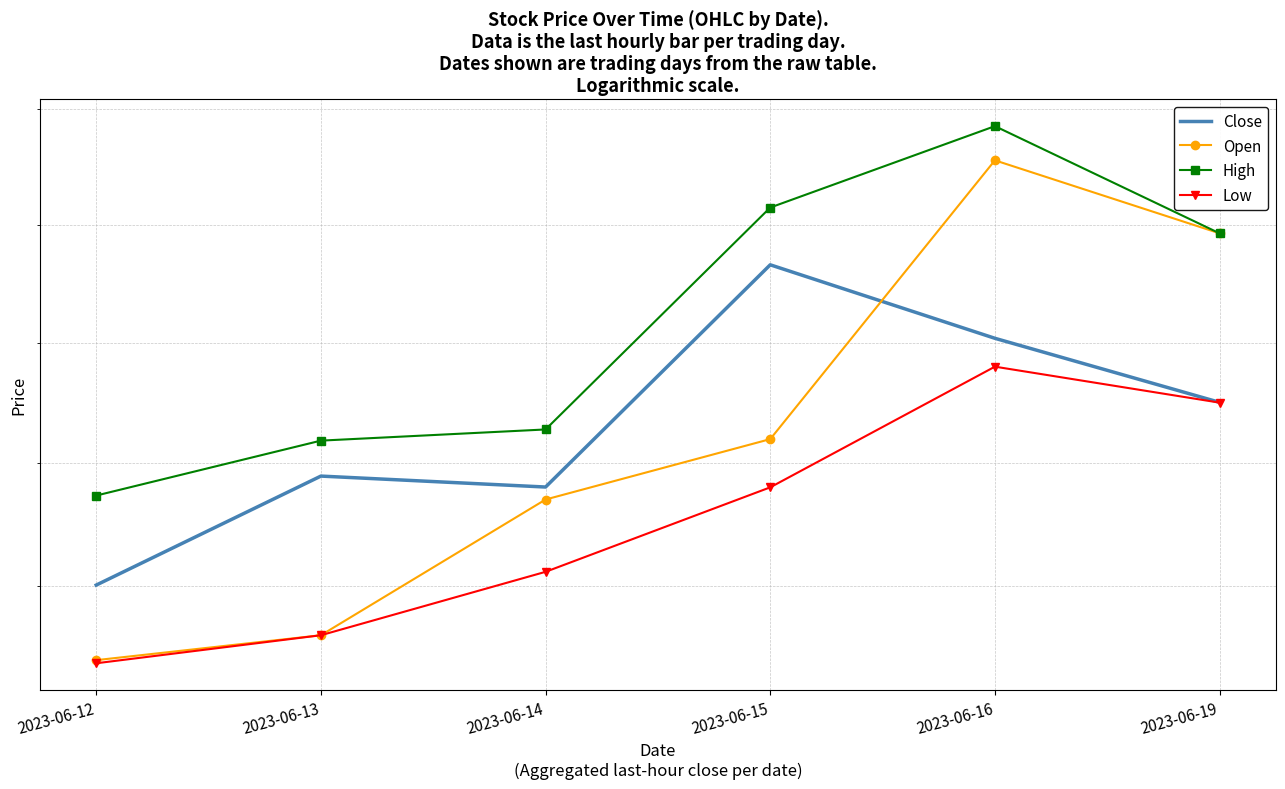

True or false: High and Close cross at least once.

False